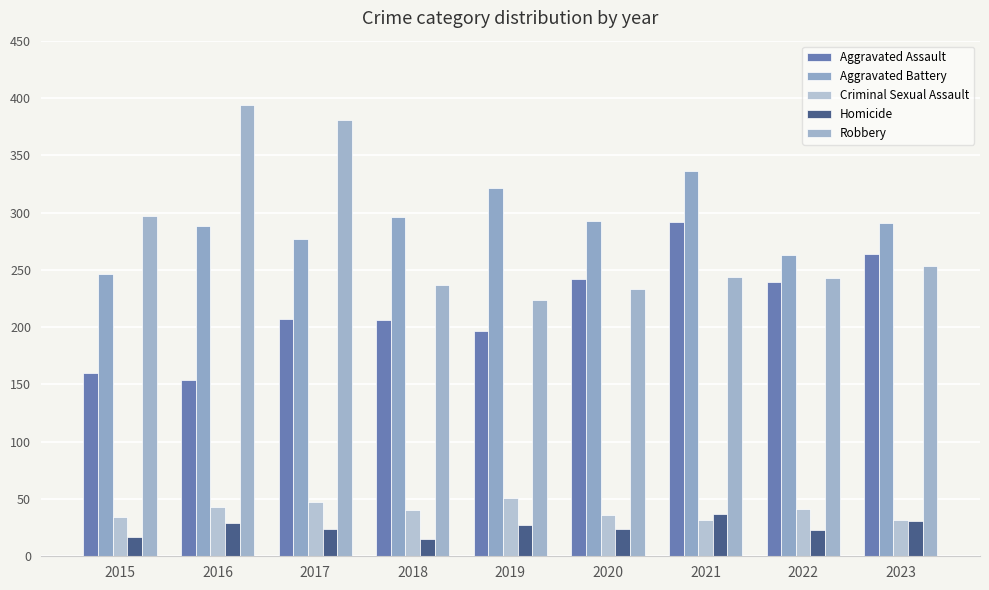

Where does the Homicide series first go above 24?

2016